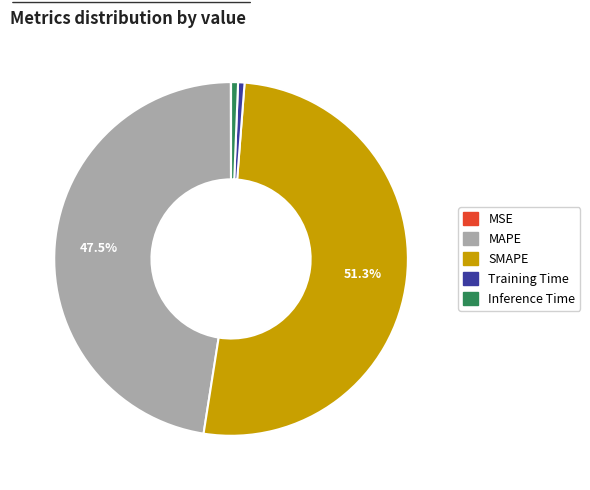

Which slice is the largest?

SMAPE